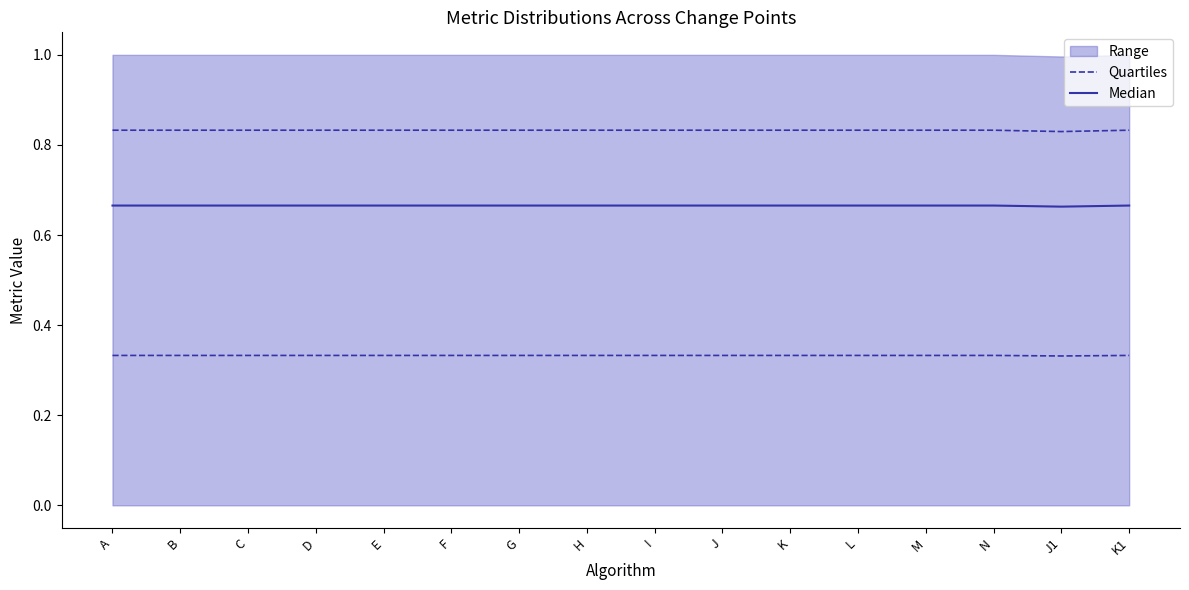

Which has a higher value, E or D?

E